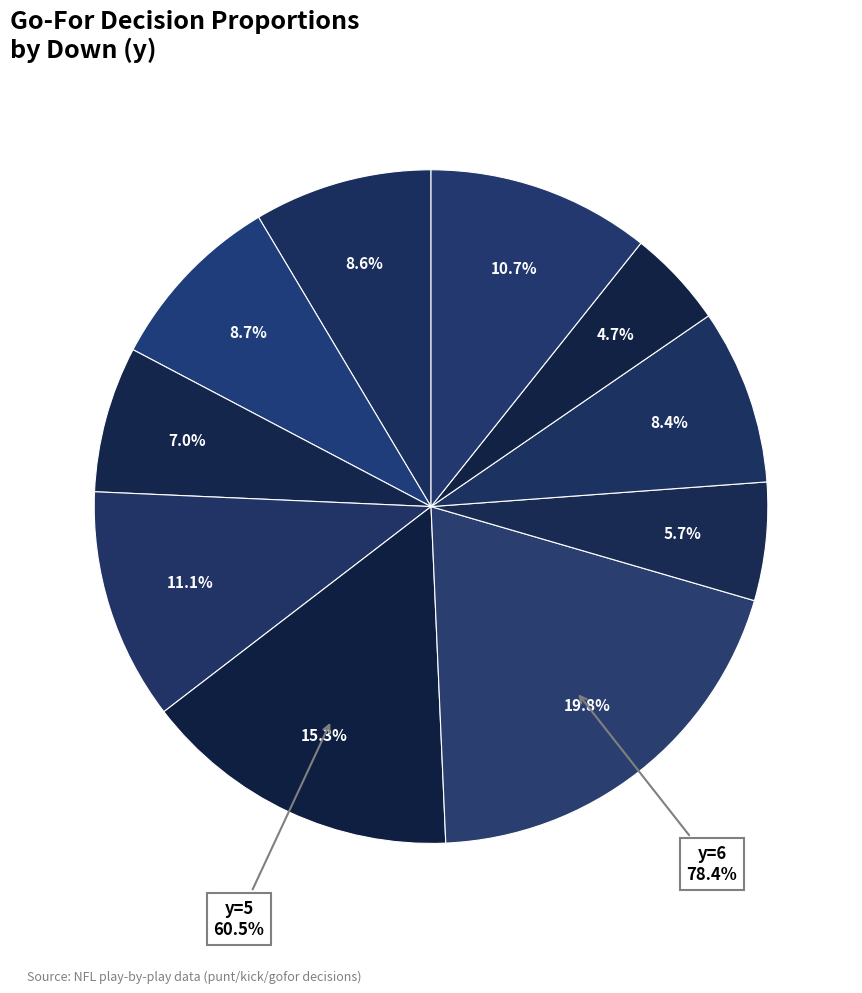

True or false: y=2 accounts for 9% of the total.

True